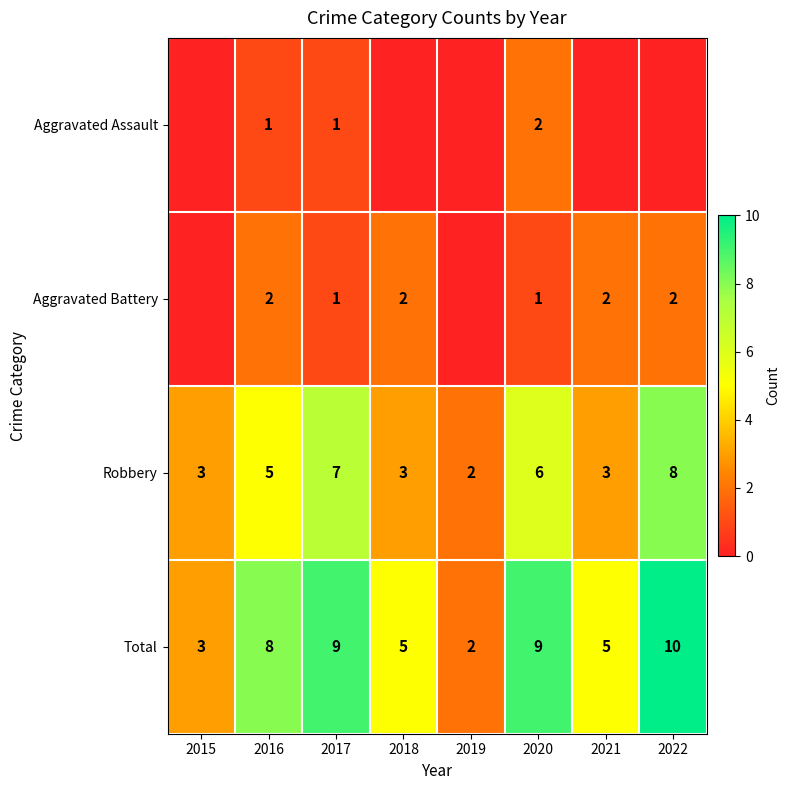

Is the value of Aggravated Battery at 2016 greater than the value of Total at 2021?

No